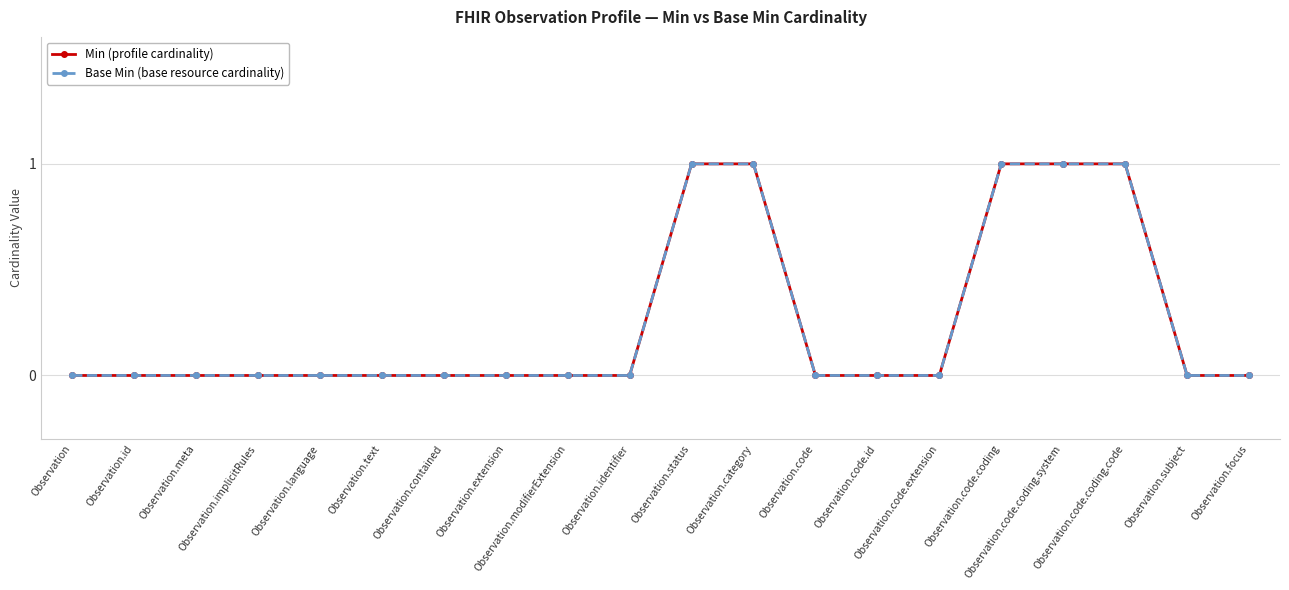

Which series changed the most between Observation.meta and Observation.contained?

Min (profile cardinality)